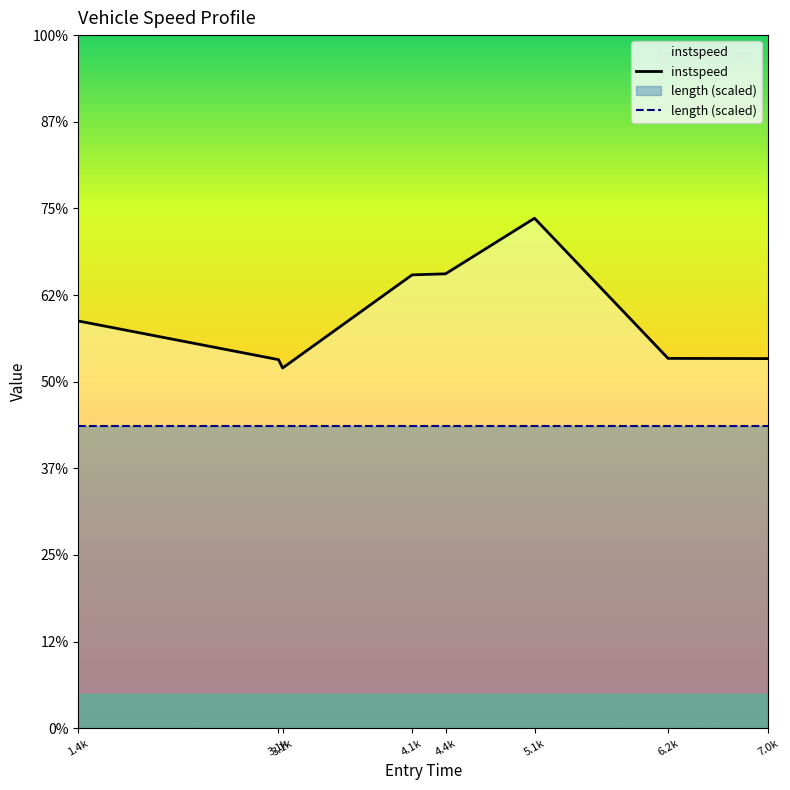

True or false: length (scaled) and instspeed cross at least once.

False